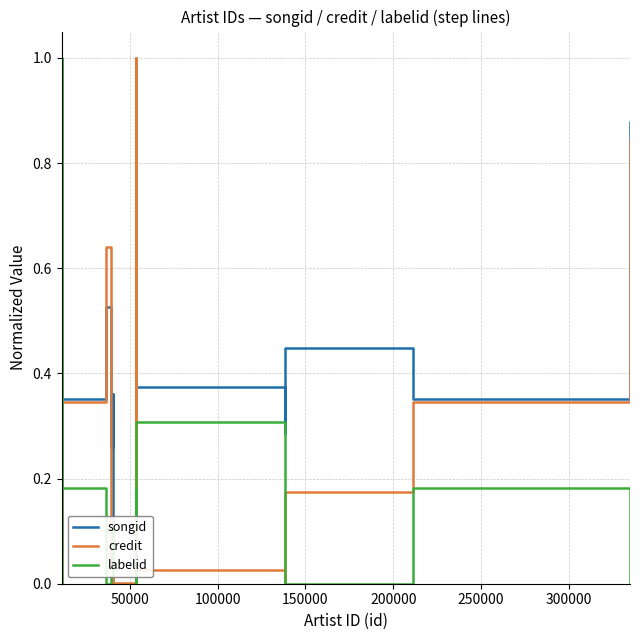

The songid series shows 0.1 at 250000. True or false?

False